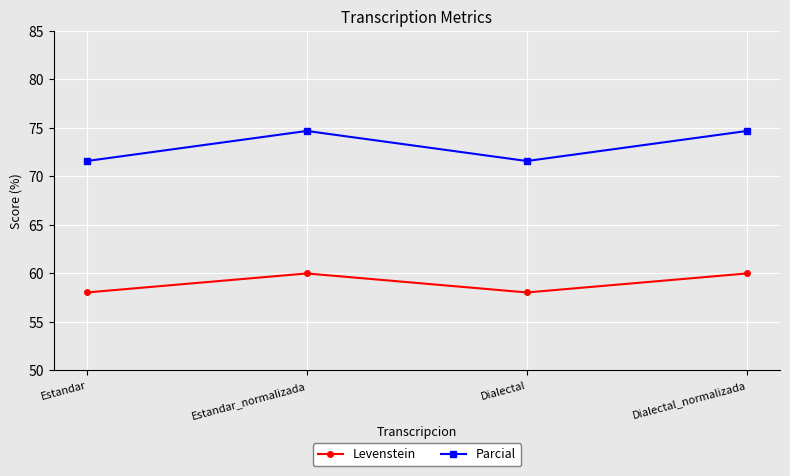

Rank the series at Dialectal_normalizada from highest to lowest value.

Parcial, Levenstein